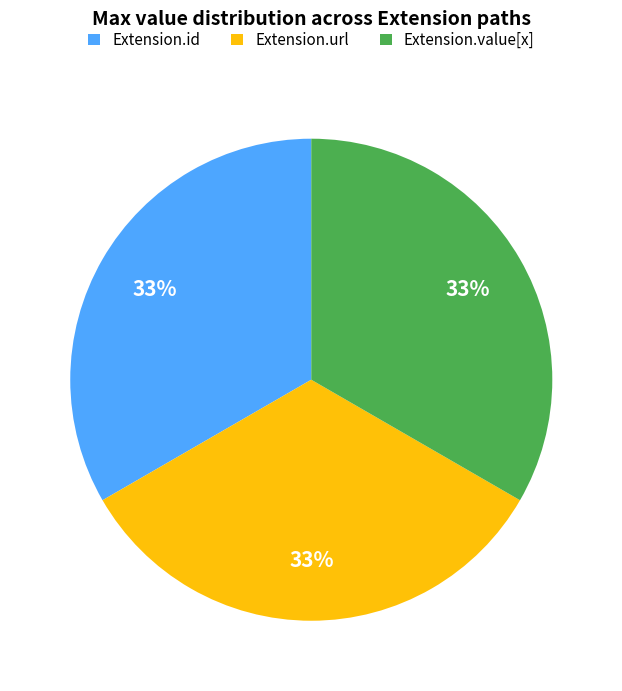

True or false: Extension.id accounts for 40% of the total.

False